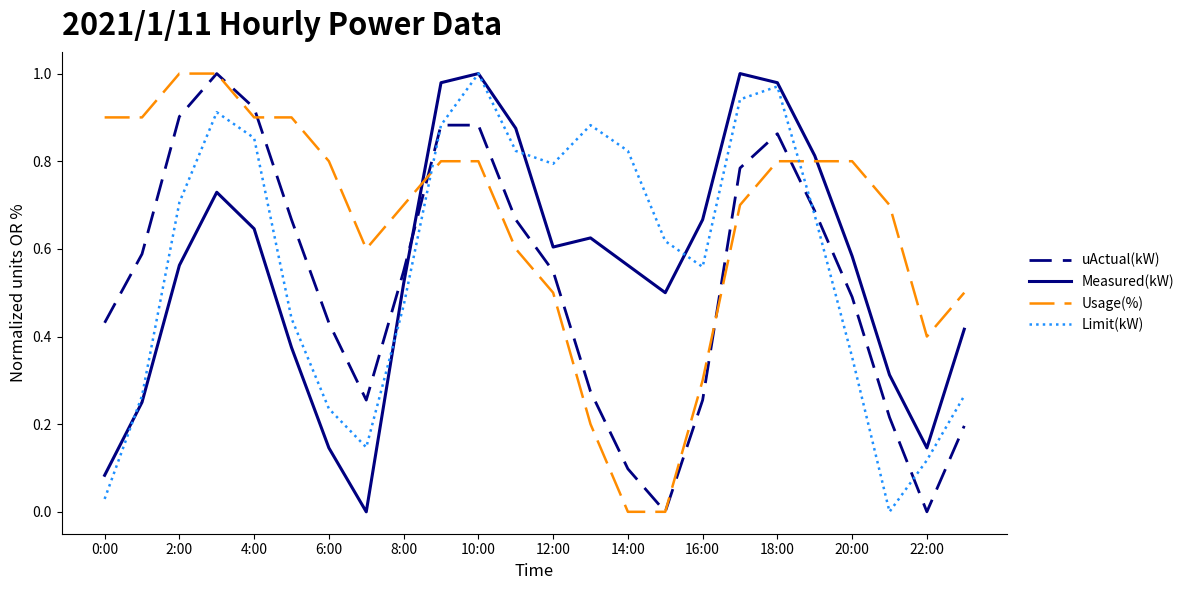

Does the chart have visible grid lines?

No